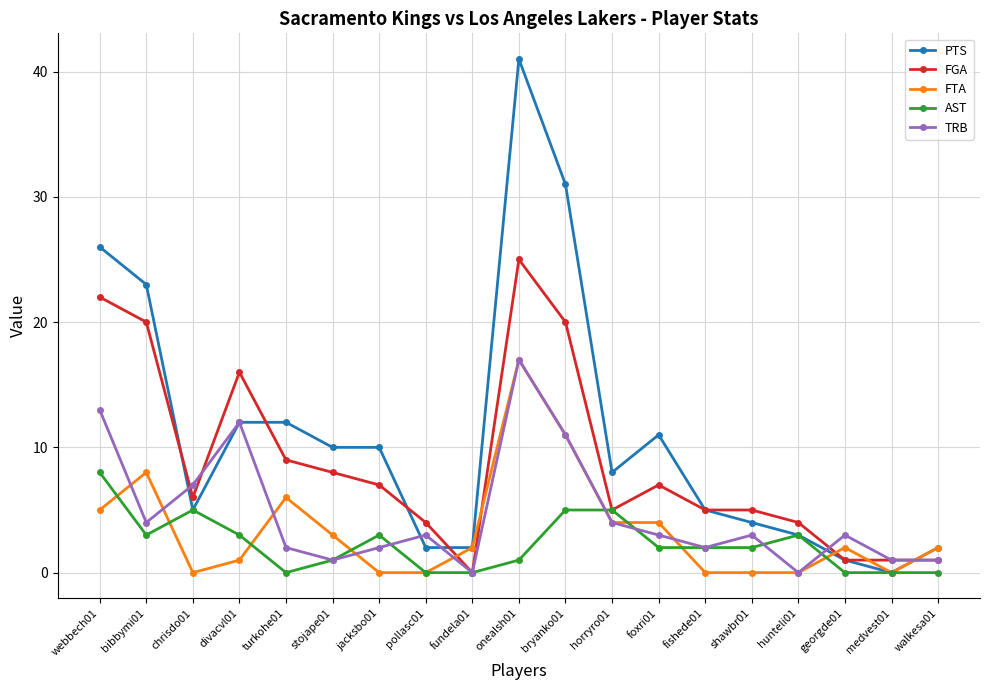

At which category does FTA reach its first local valley?

chrisdo01